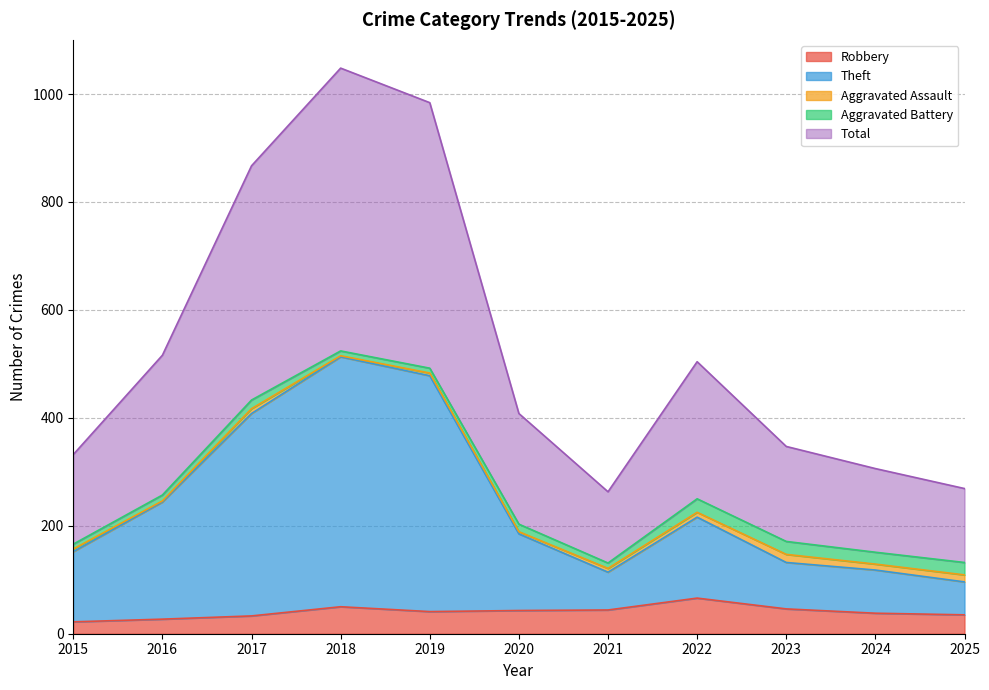

What are all the series names shown in the legend?

Robbery, Theft, Aggravated Assault, Aggravated Battery, Total